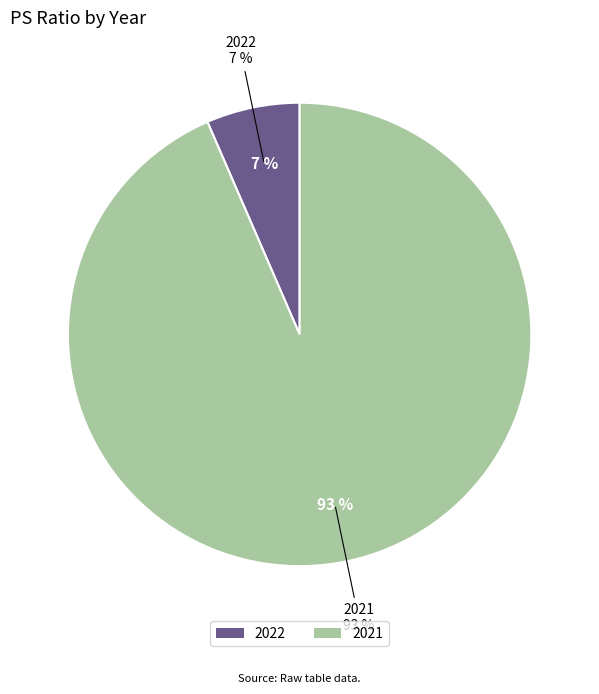

True or false: 2022 accounts for 7% of the total.

True